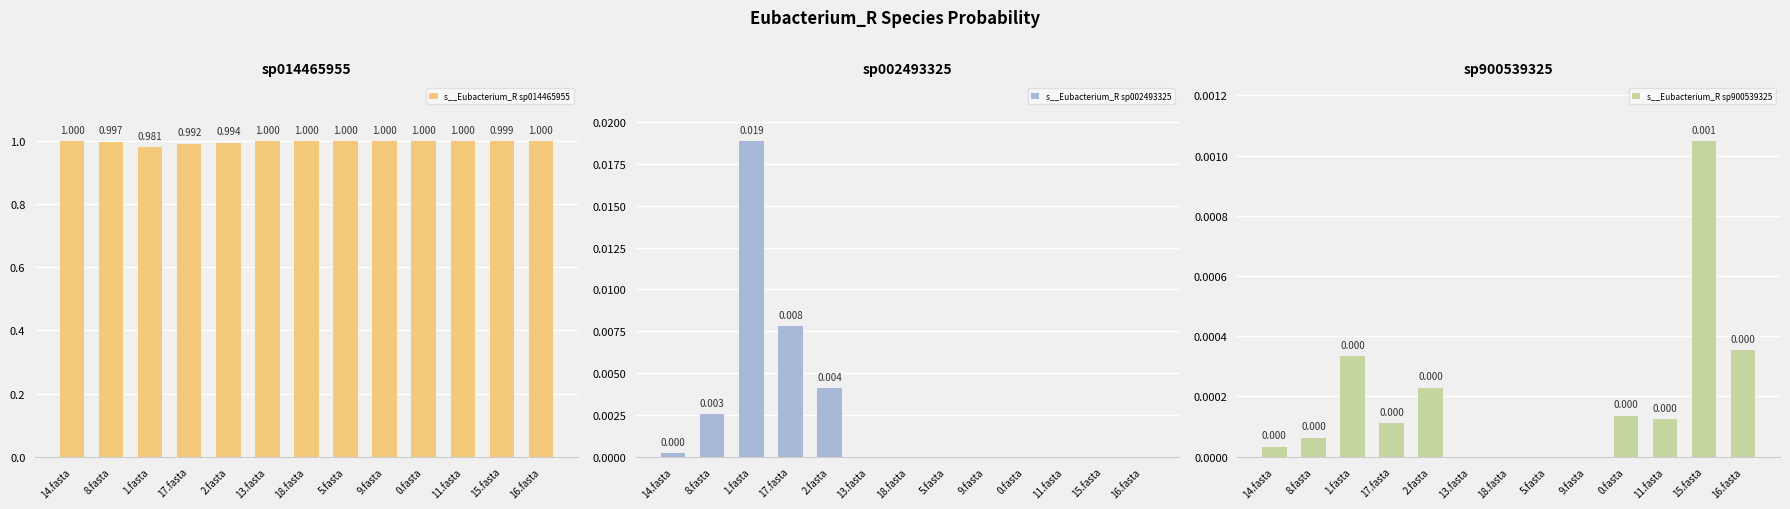

What is the spread (max minus min) of values at 0.fasta?

1.0